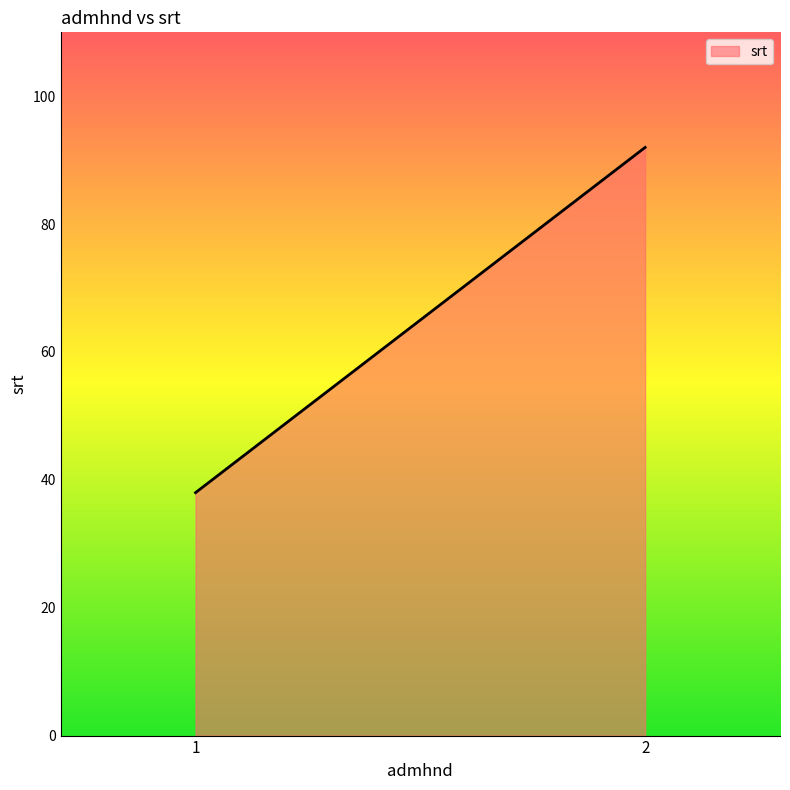

Where is the first local maximum?

2